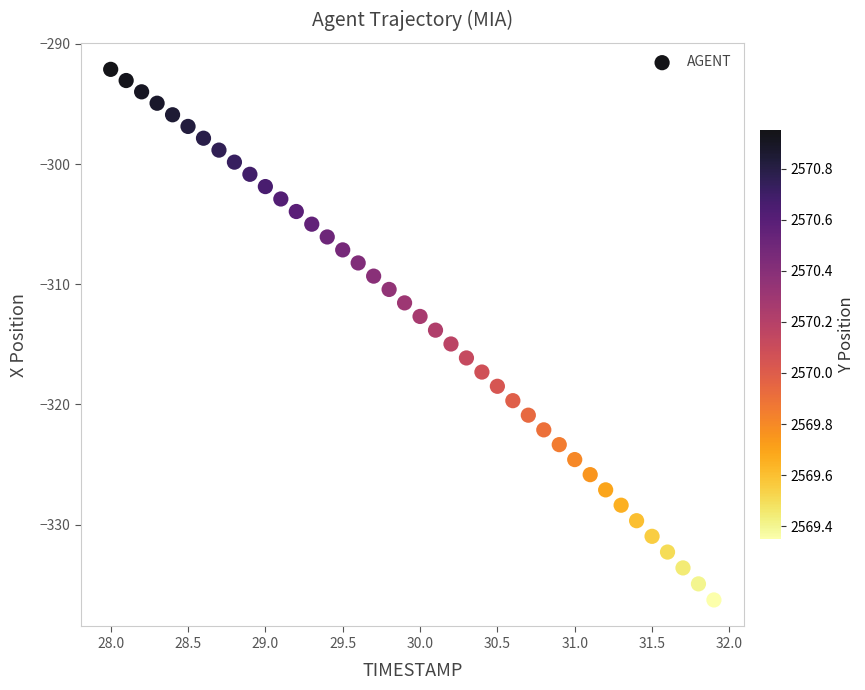

What is the range of X values (max minus min)?

3.9